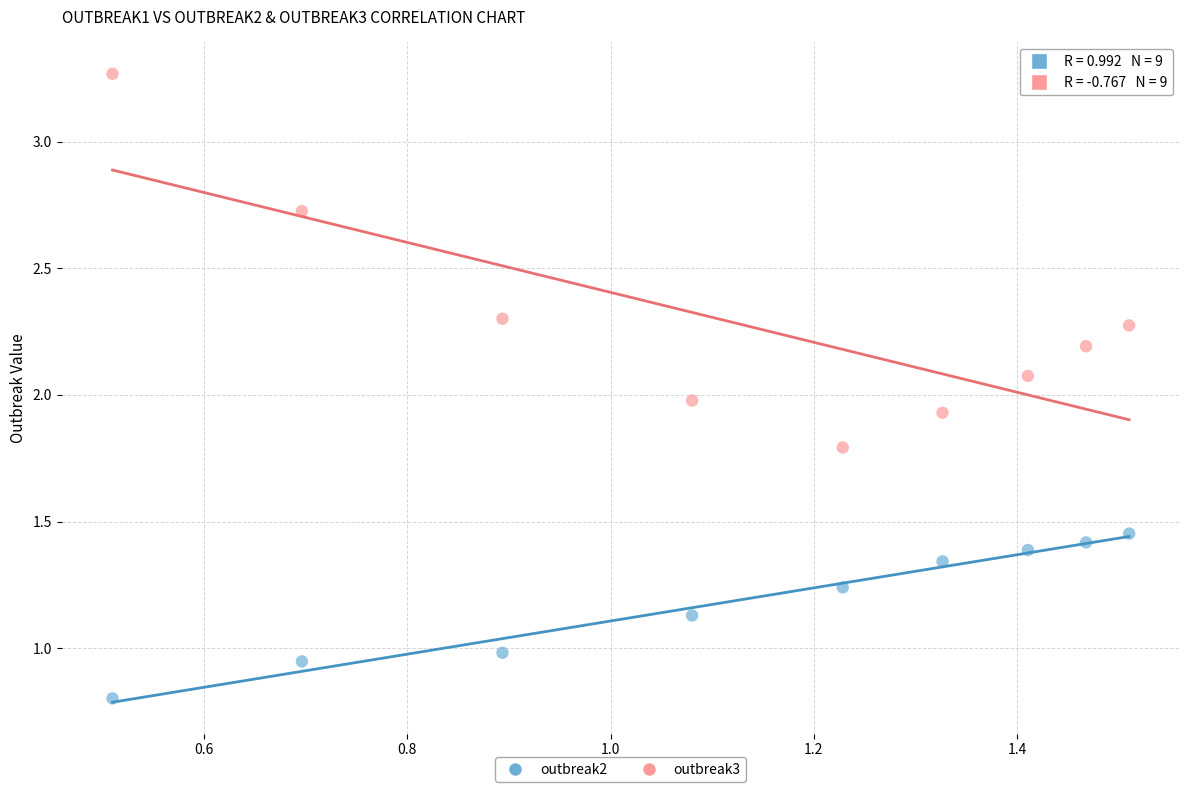

Across all data points, what is the range of X values (max minus min)?

1.0